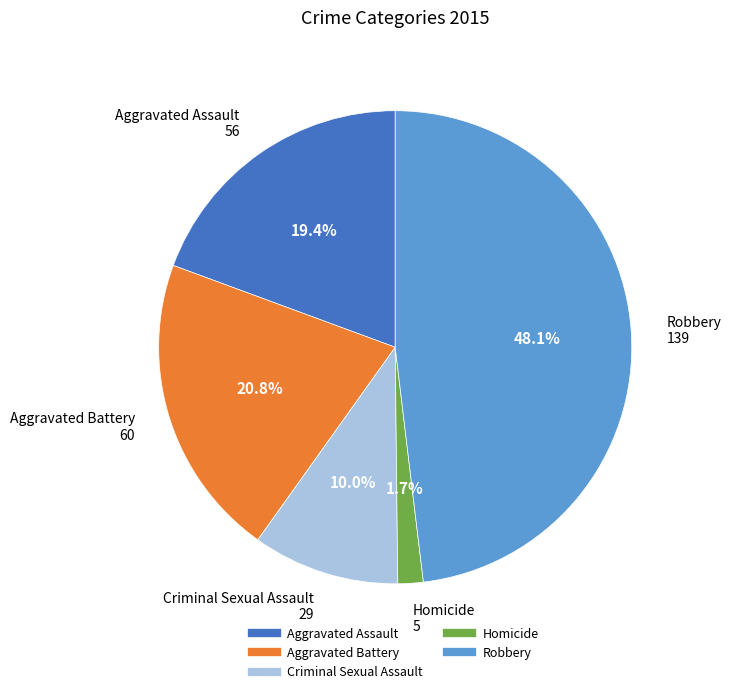

To the nearest percent, what is the combined percentage of Criminal Sexual Assault and Aggravated Battery?

31%